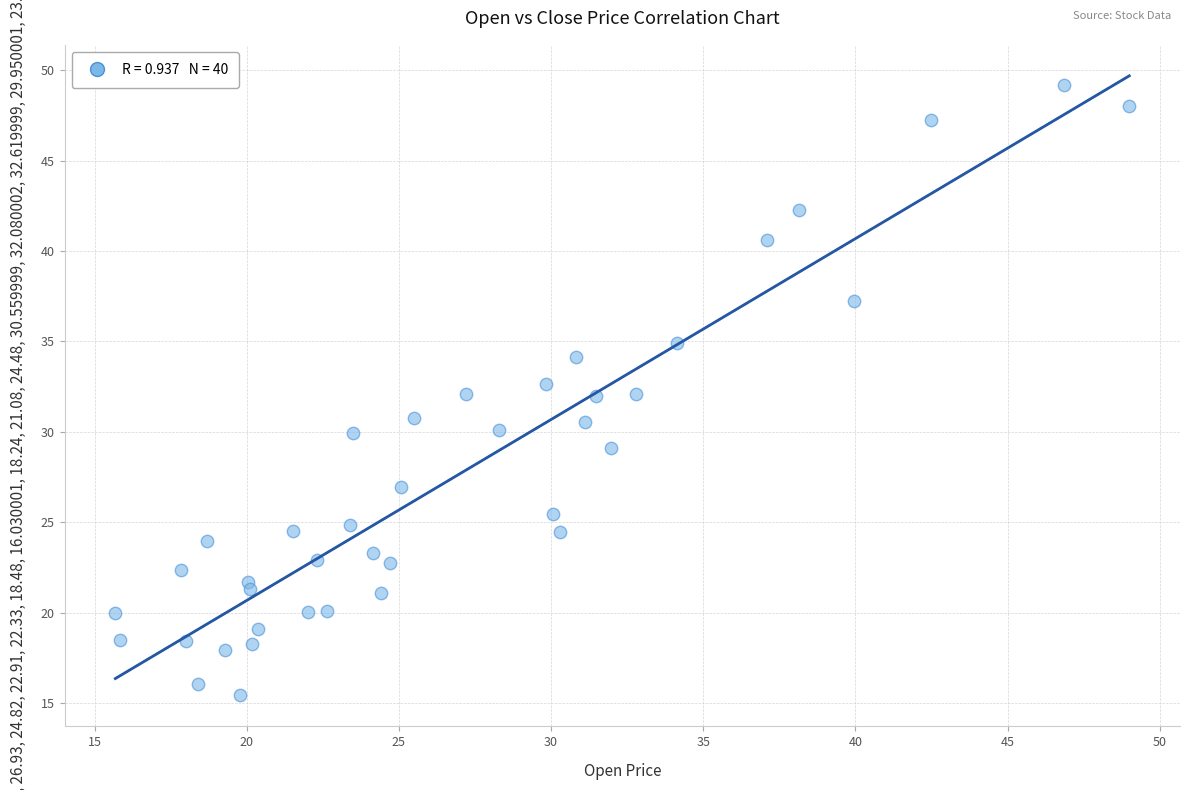

What is the range of Y values (max minus min)?

33.8